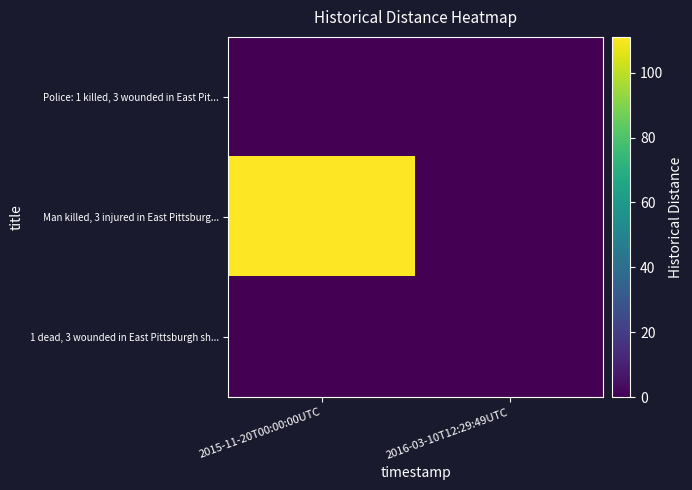

How many series are shown in this chart?

3